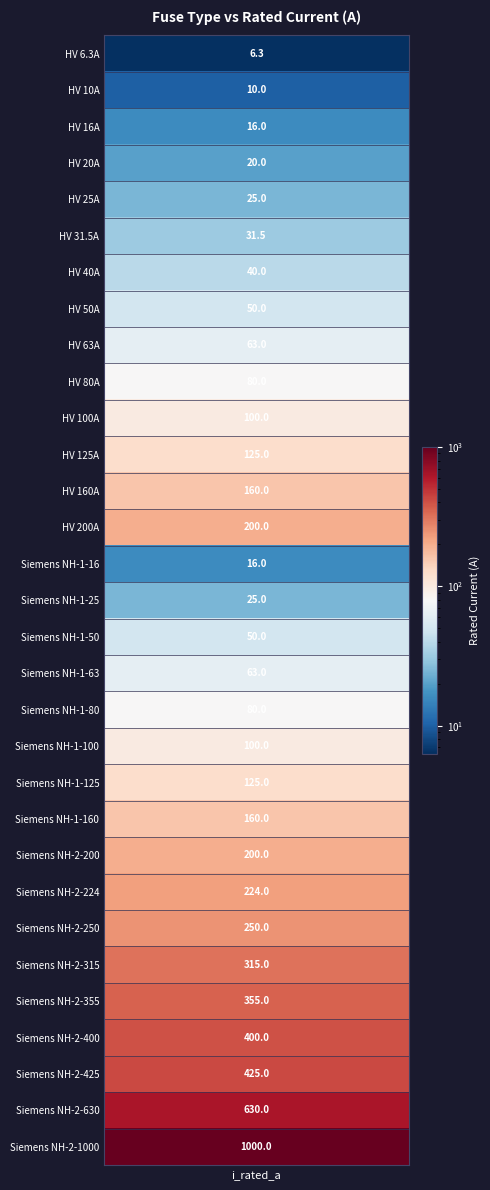

What is the ratio of the value at 16 to the value at 5?

1.6